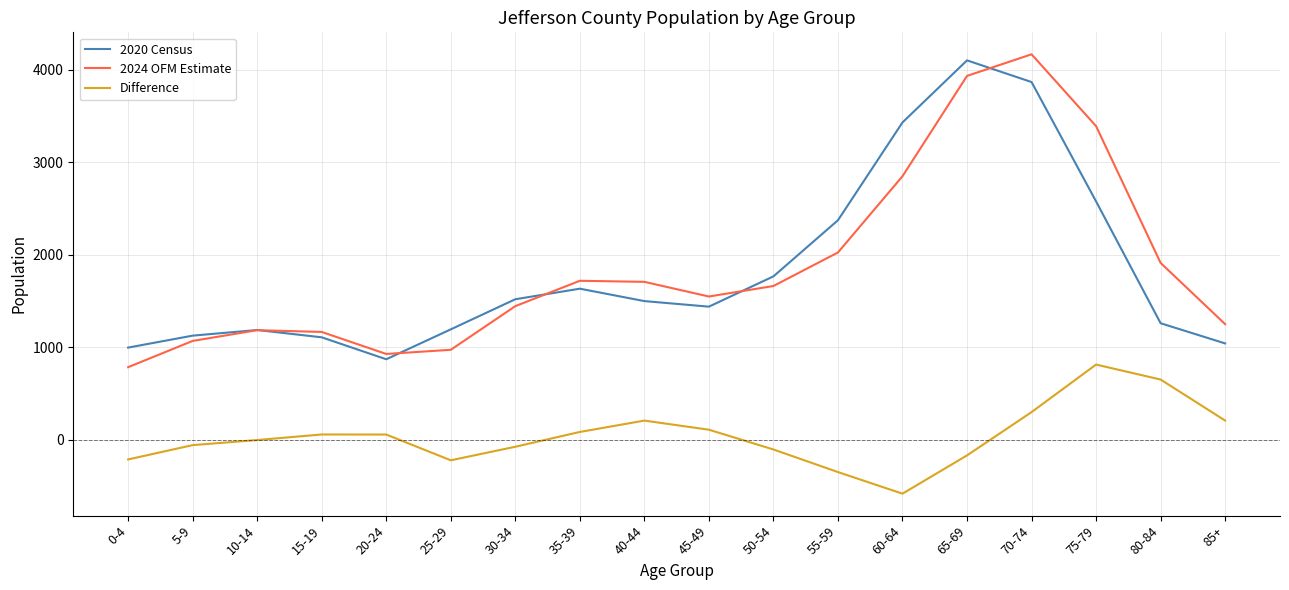

True or false: 2024 OFM Estimate and Difference cross at least once.

False